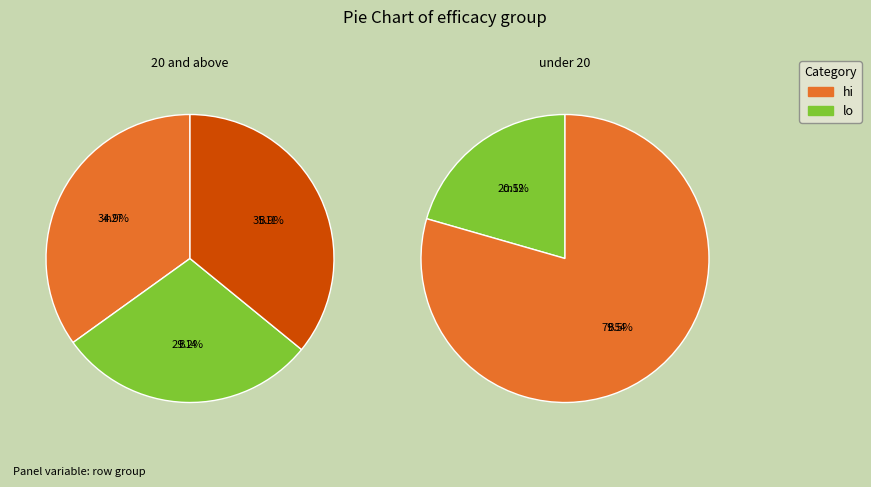

Does any single category account for the majority?

No